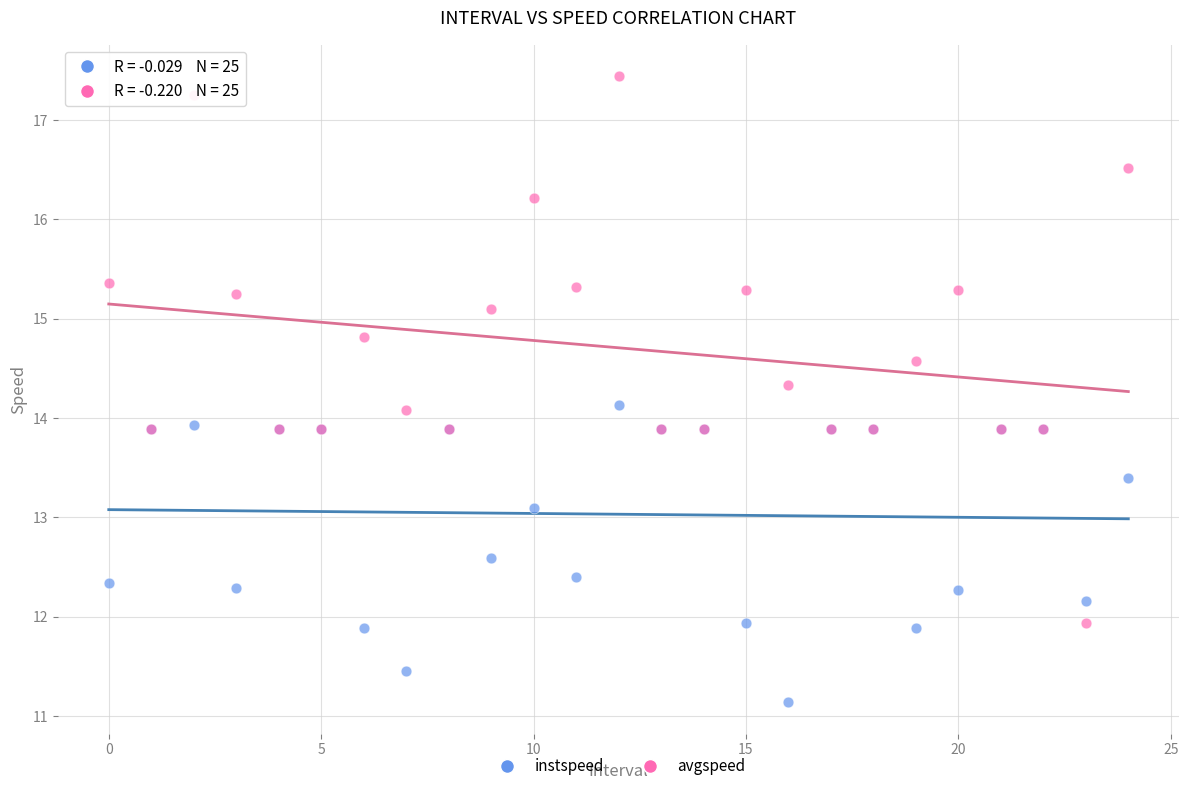

Which series has the widest spread of Y values?

avgspeed